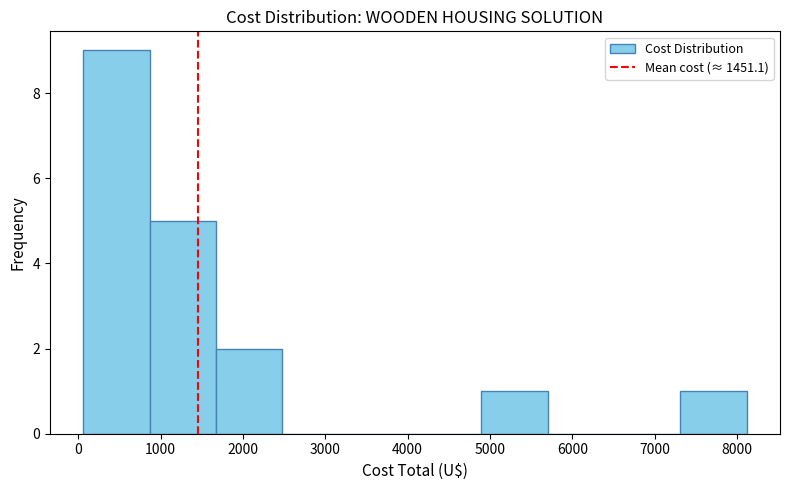

Reading left to right, transcribe this chart: for each bar, give the range it covers on the x-axis and its height. Neither the bar edges nor the heights are printed on the chart, so give them approximately, as read against the axes.

100 to 900: 9
900 to 1700: 5
1700 to 2500: 2
2500 to 3300: 0
3300 to 4100: 0
4100 to 4900: 0
4900 to 5700: 1
5700 to 6500: 0
6500 to 7300: 0
7300 to 8100: 1